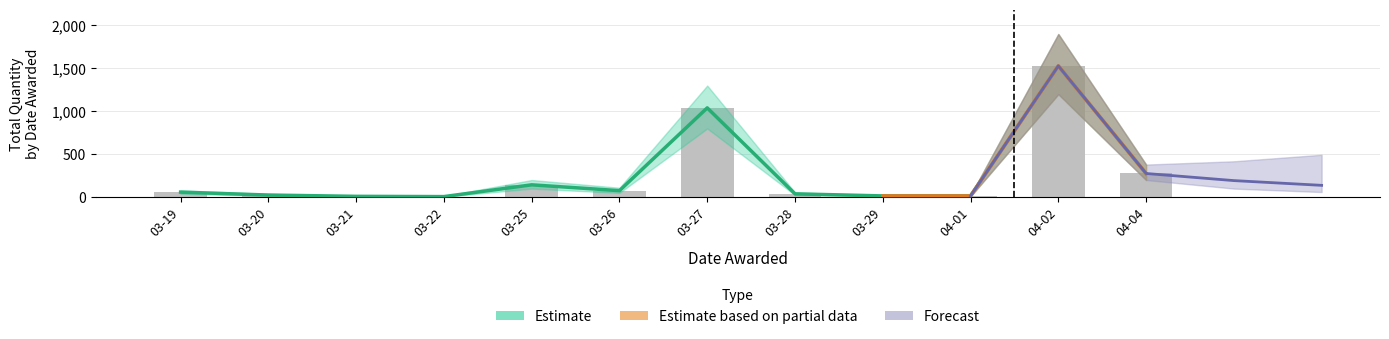

Is it true that Total Qty equals 276 at 04-04?

True